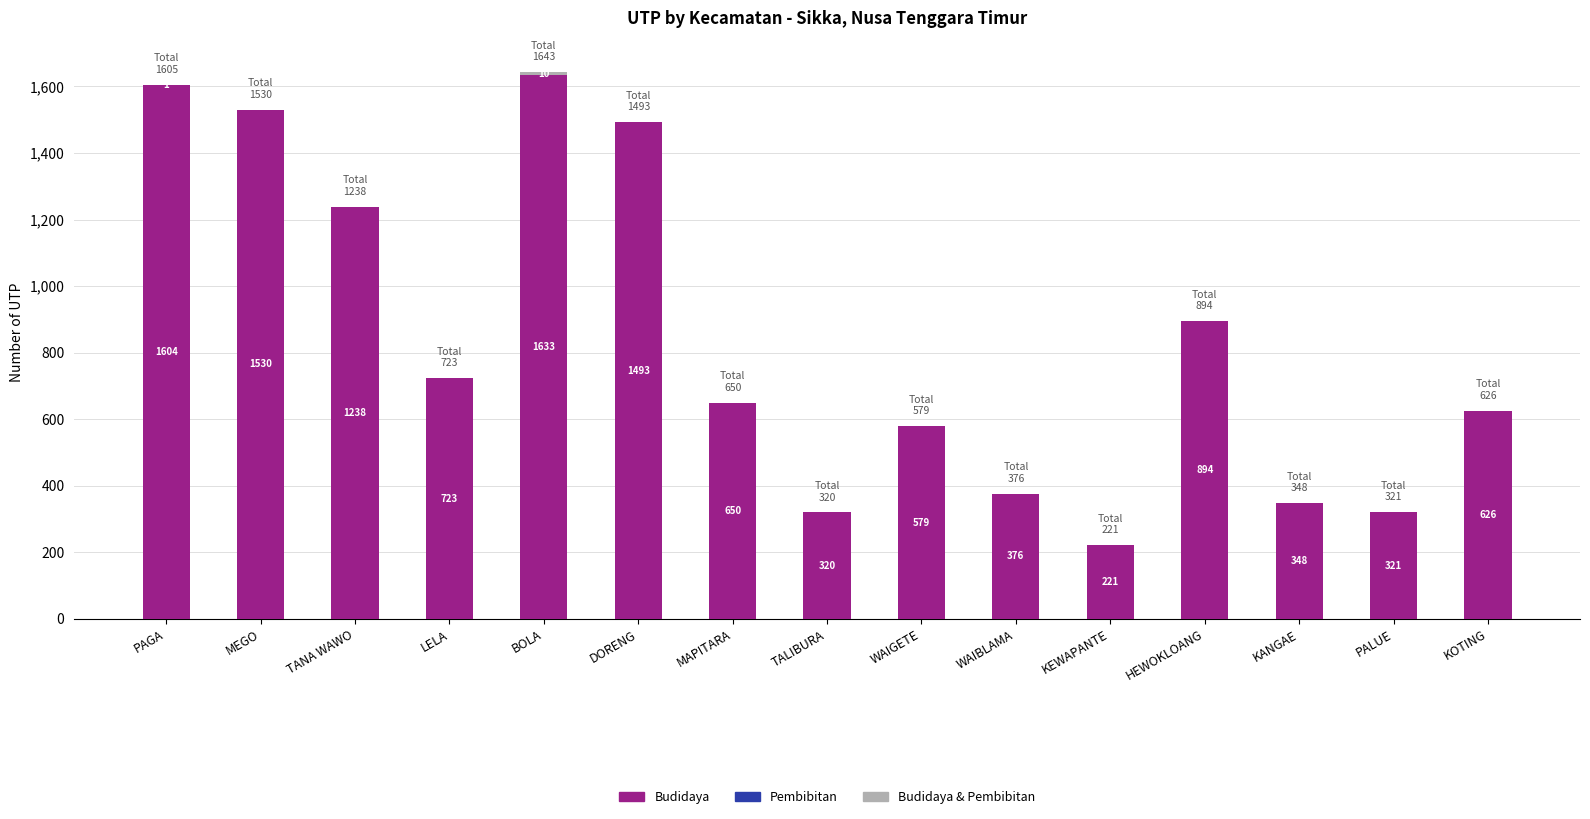

What is the total value across all series at KEWAPANTE?

221